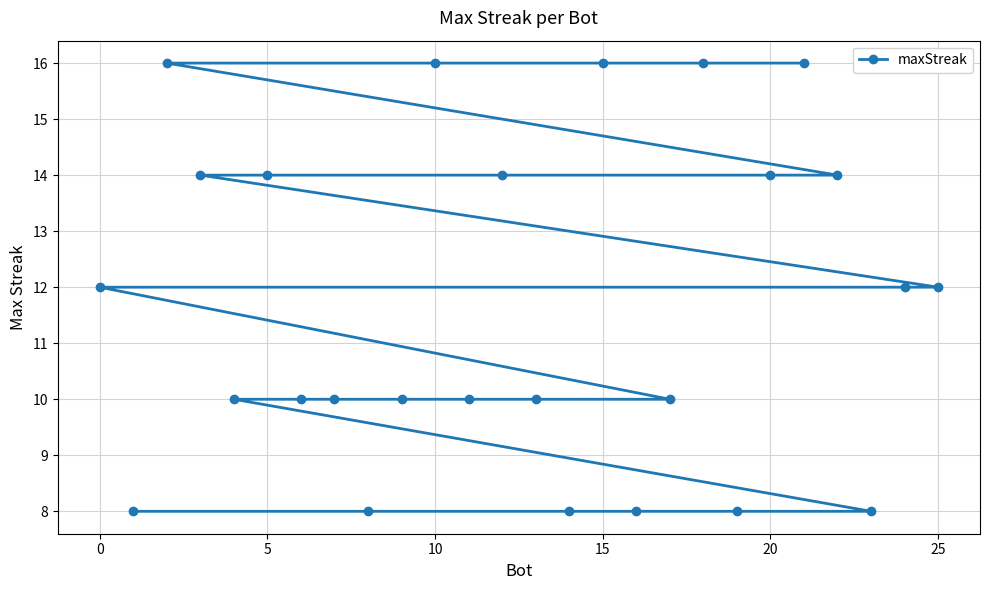

Reading left to right, extract all data points from this chart.

12	8	16	14	10	14	10	10	8	10	16	10	14	10	8	16	8	10	16	8	14	16	14	8	12	12